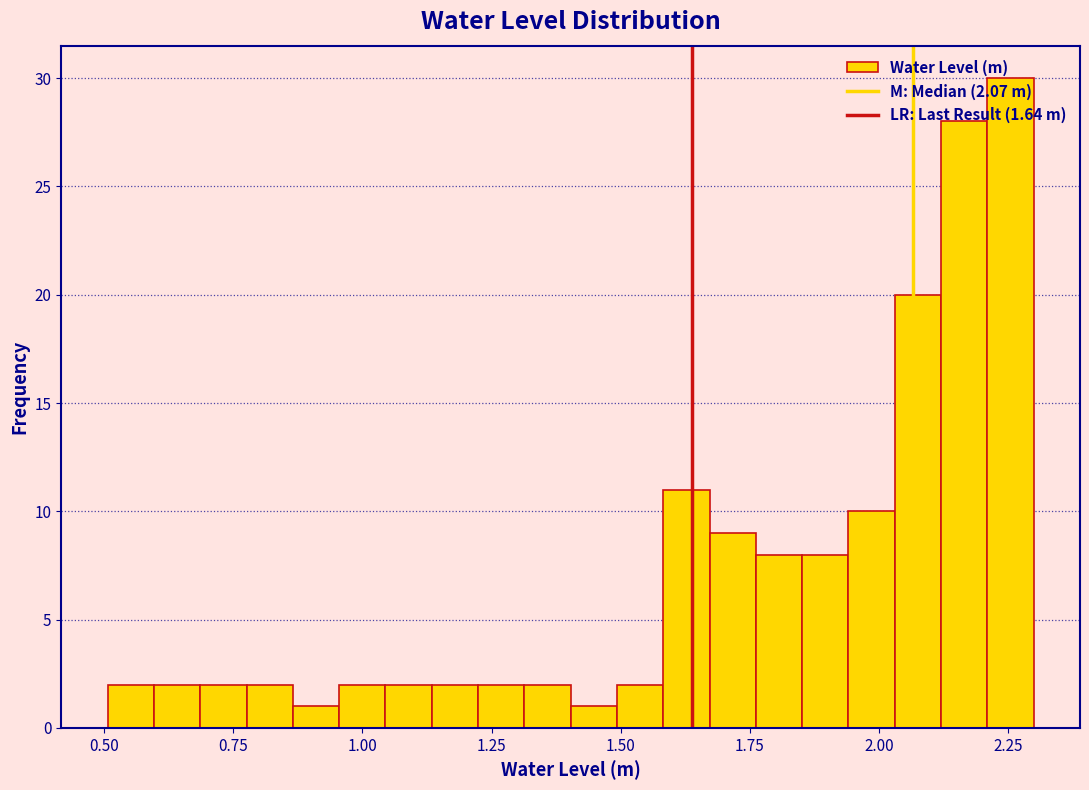

Around what value on the x-axis is the tallest bar? Give the approximate position of its centre, as read against the axis.

2.25